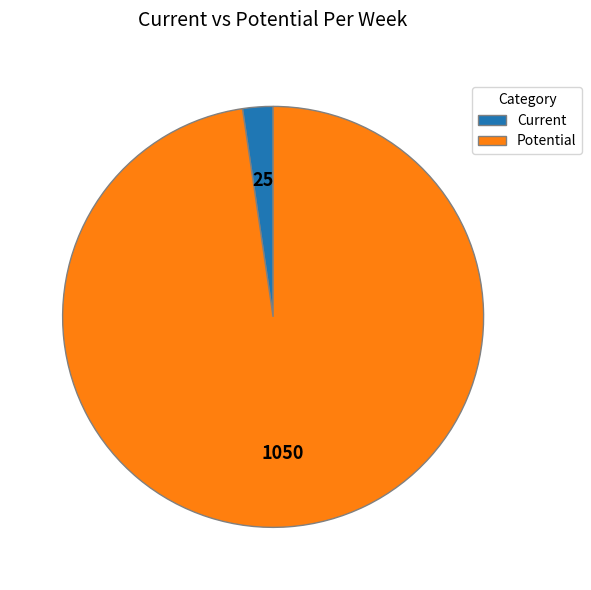

Between Potential and Current, which is larger?

Potential